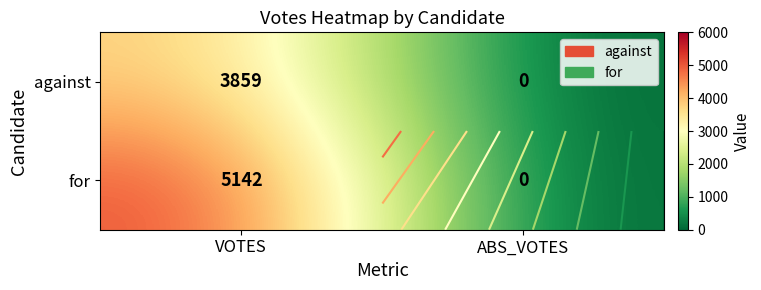

At how many categories does at least one series exceed 2342?

1